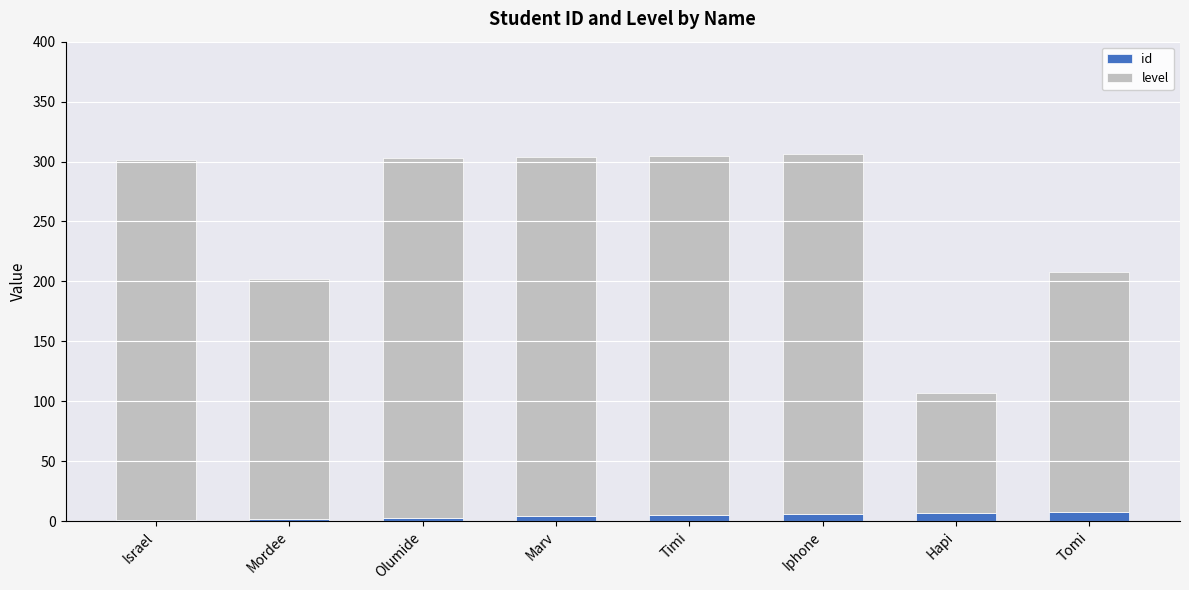

The id series shows 5 at Timi. True or false?

True